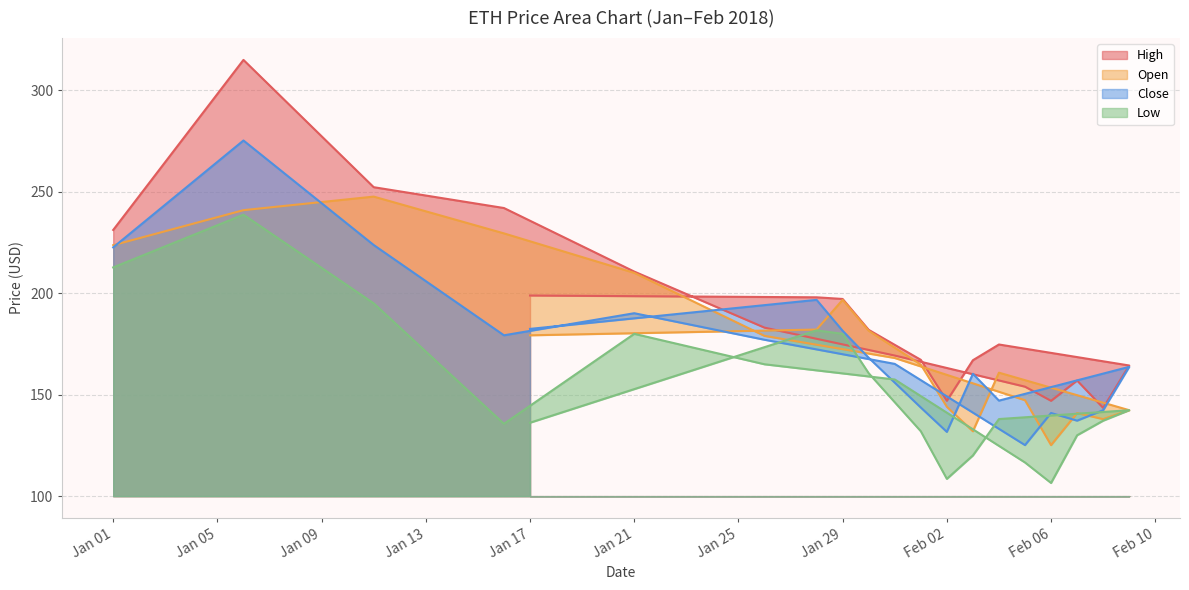

Which series has the widest spread of values?

High